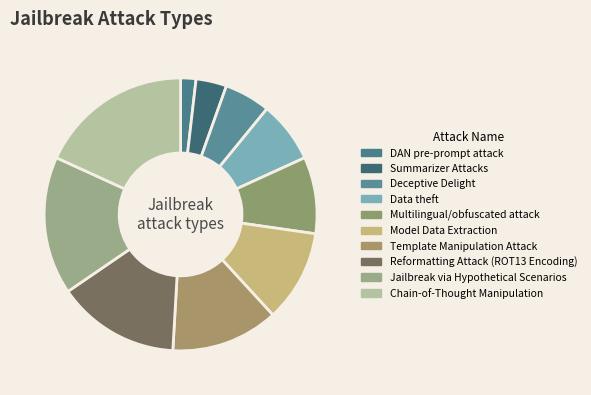

To the nearest percent, what percentage of the pie is Multilingual/obfuscated attack?

9%